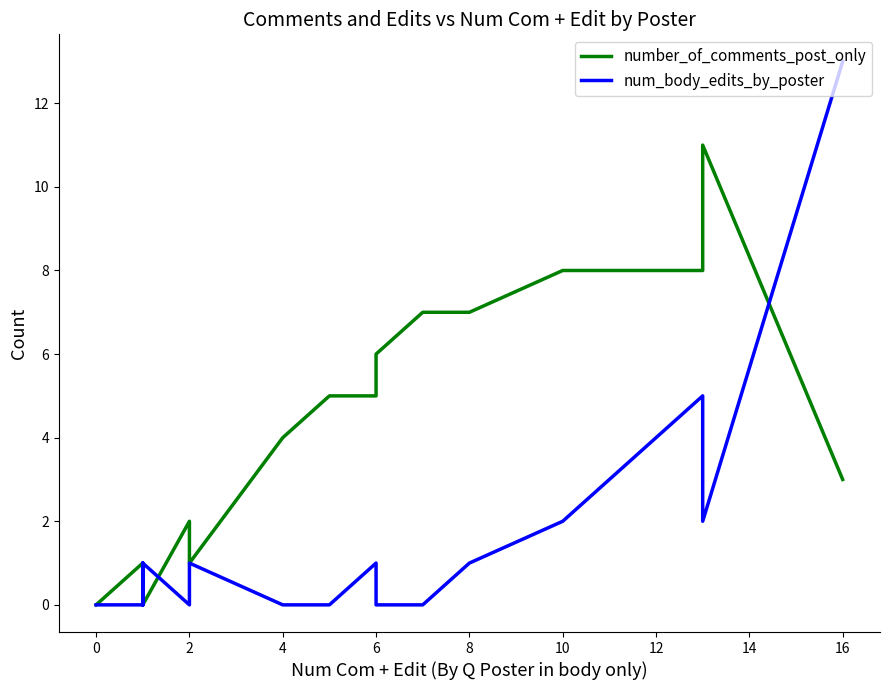

Is it true that number_of_comments_post_only equals 1 at 4?

False